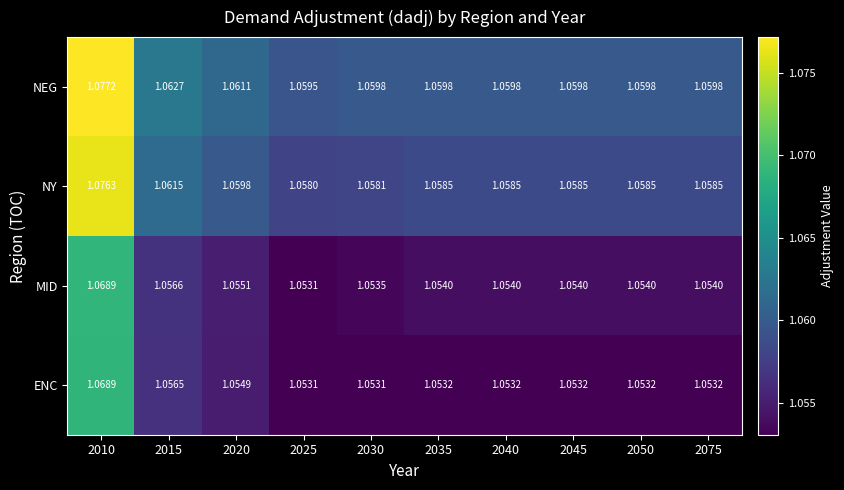

Between 2010 and 2040, which series saw the biggest shift?

NY